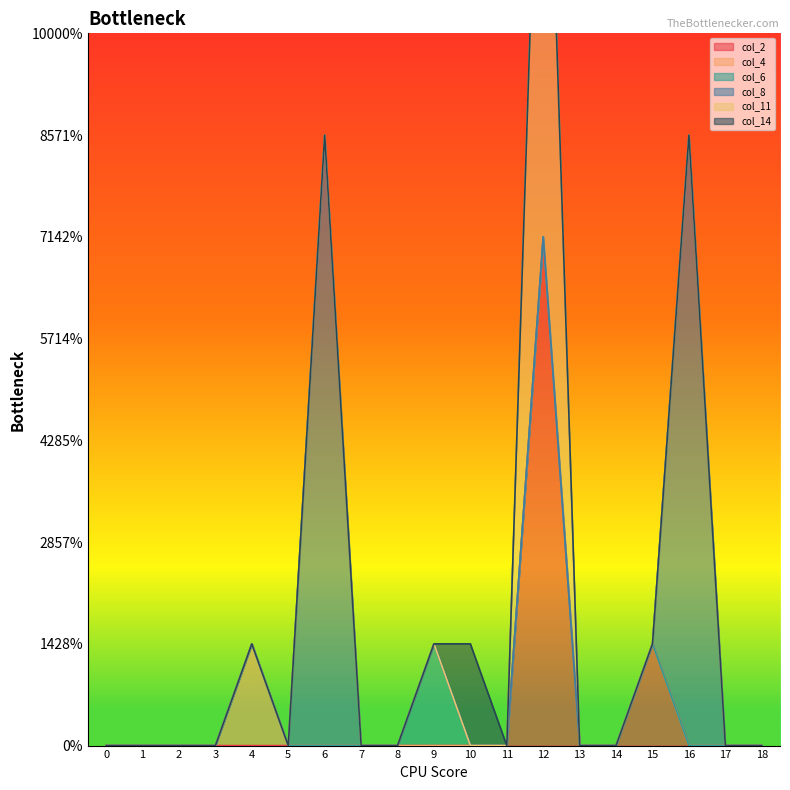

How many lines are shown in the chart?

6